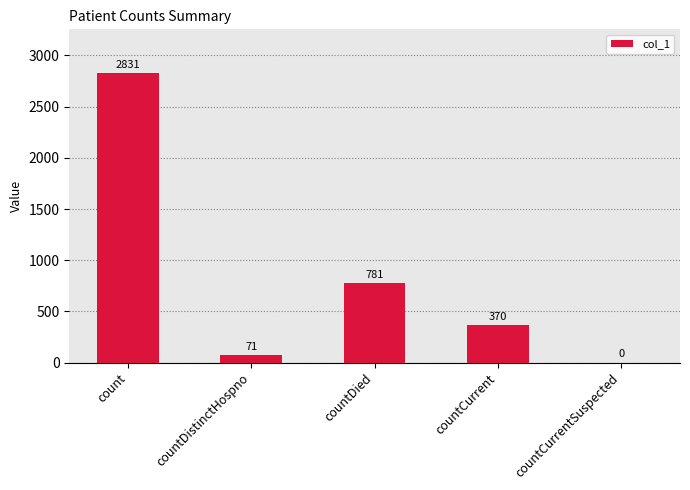

Reading left to right, what are all the values shown in this chart?

2831	71	781	370	0